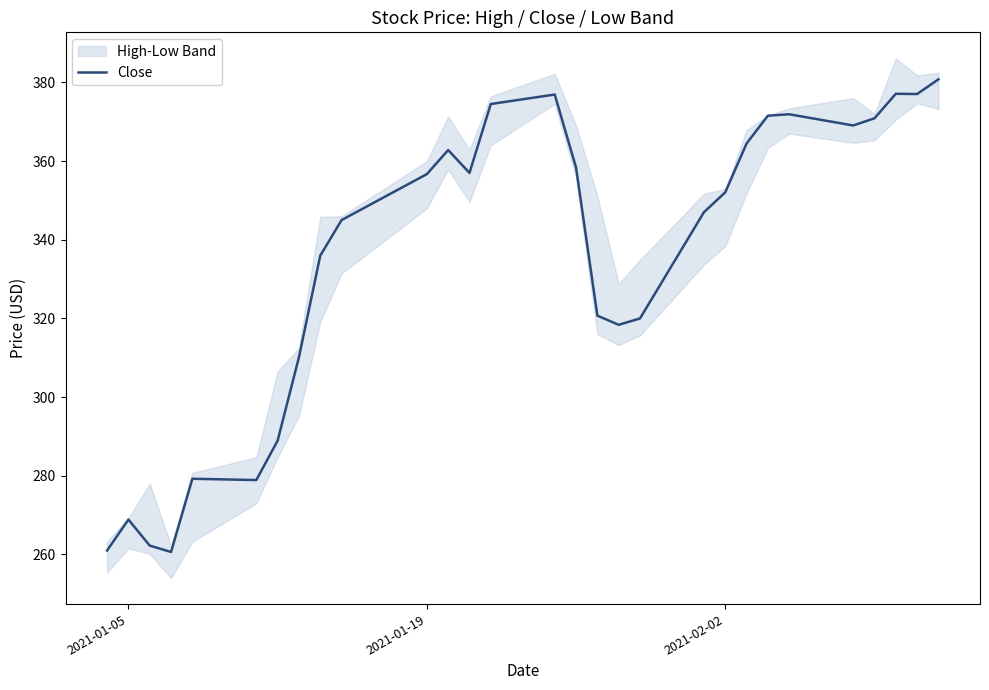

Is this an area chart (filled region under the line)?

No